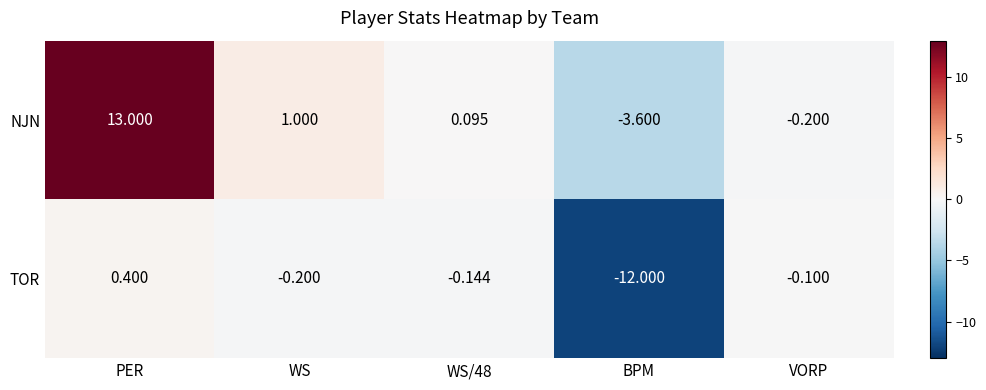

How many categories are shown in the chart?

5